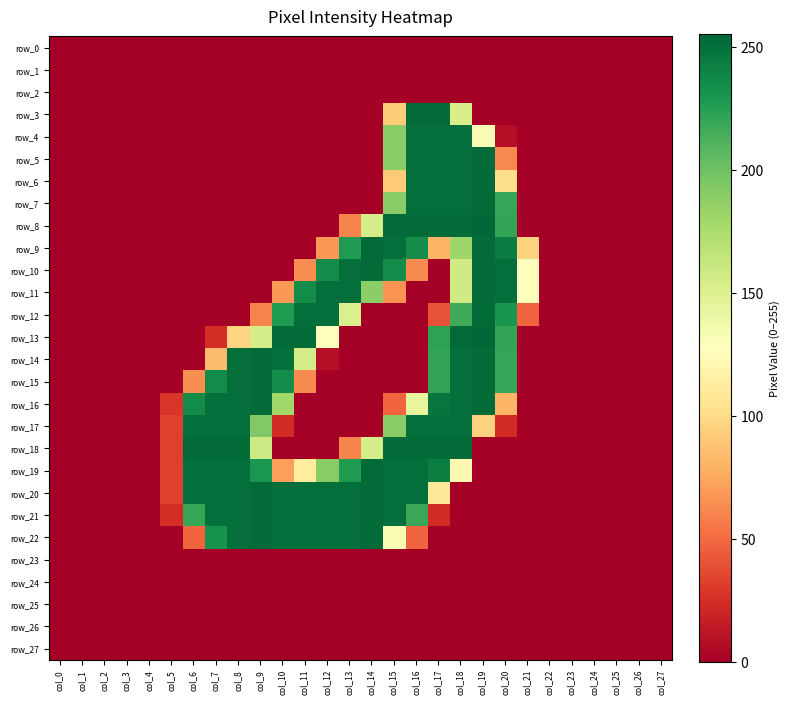

Is it true that row_8 equals 80 at col_27?

False